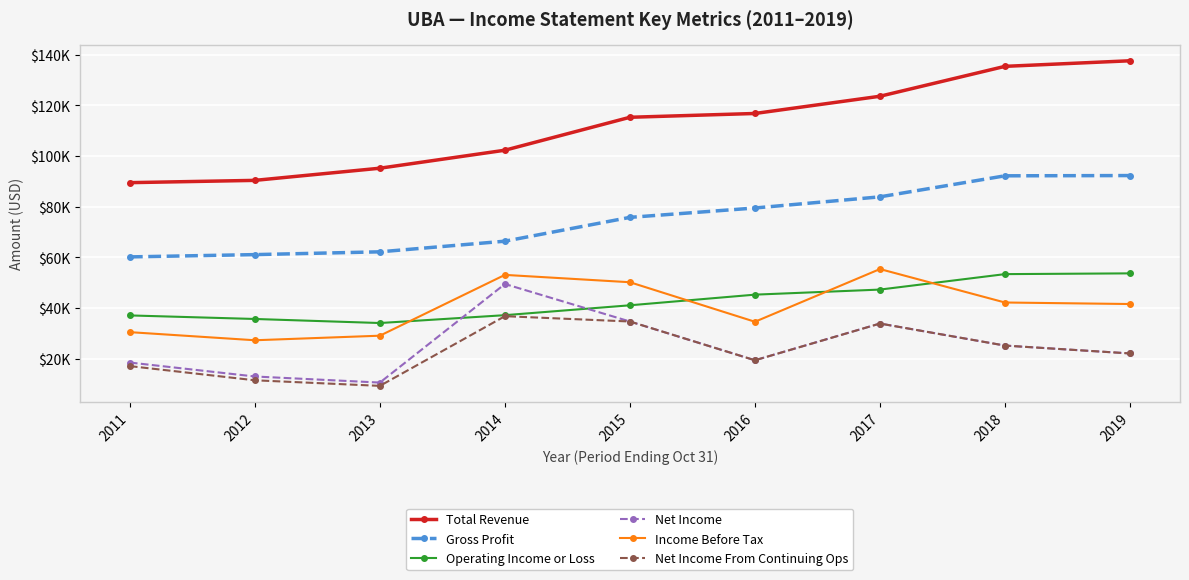

Reading left to right, transcribe all the data shown in this chart.

Total Revenue: 89500	90400	95200	102300	115300	116800	123600	135400	137600
Gross Profit: 60200	61100	62200	66400	75800	79500	83900	92200	92300
Operating Income or Loss: 37100	35700	34100	37200	41100	45300	47300	53400	53700
Net Income: 18500	13000	10600	49500	34700	19400	33900	25200	22100
Income Before Tax: 30500	27300	29100	53100	50200	34600	55400	42200	41600
Net Income From Continuing Ops: 17100	11500	9300	36800	34700	19400	33900	25200	22100